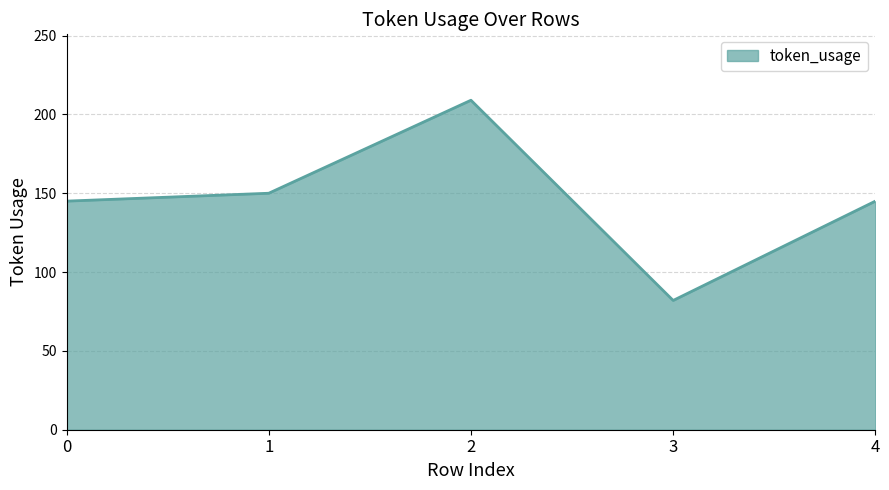

Approximately how many times larger is the value at 2 compared to 3?

2.5